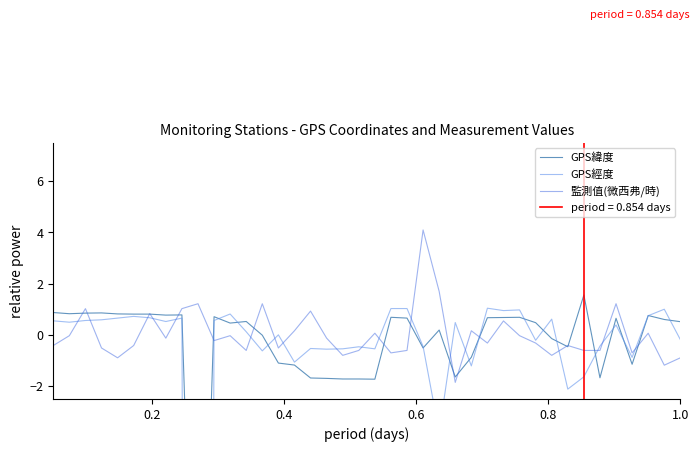

What is the minimum value for 監測值(微西弗/時)?

-1.9